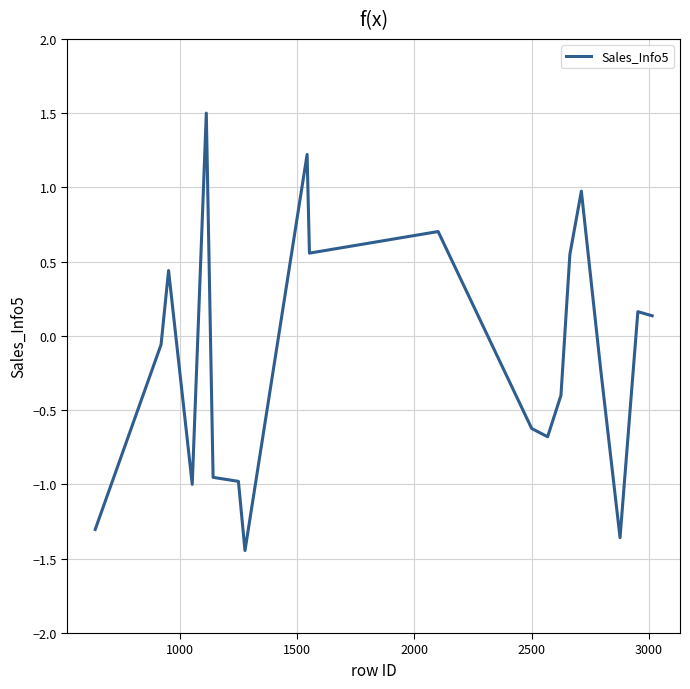

Is this an area chart (filled region under the line)?

No